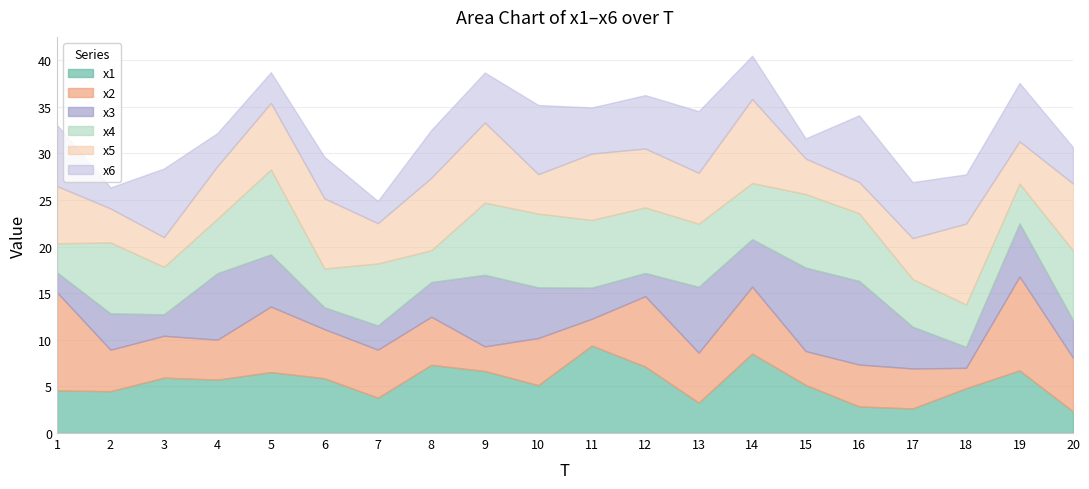

Does the chart have visible grid lines?

Yes